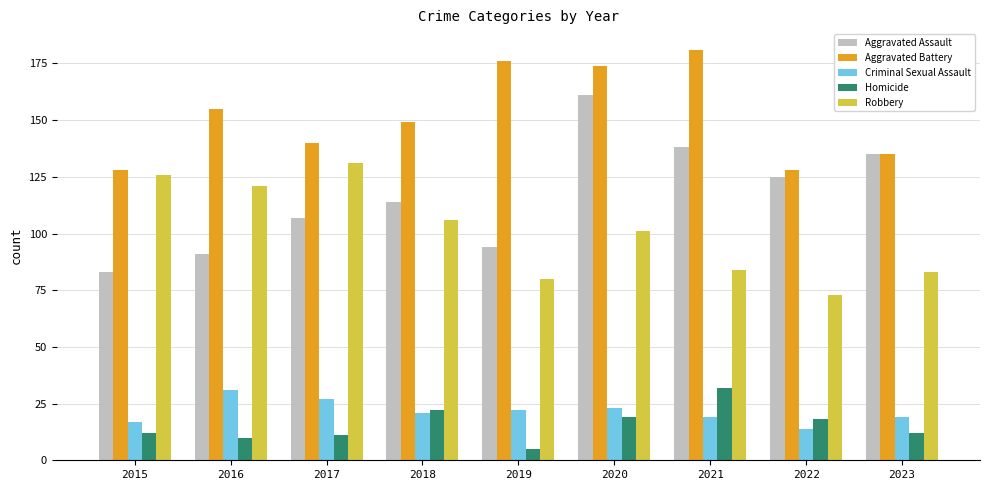

Reading left to right, what are all the values shown in this chart?

Aggravated Assault: 2015=83	2016=91	2017=107	2018=114	2019=94	2020=161	2021=138	2022=125	2023=135
Aggravated Battery: 2015=128	2016=155	2017=140	2018=149	2019=176	2020=174	2021=181	2022=128	2023=135
Criminal Sexual Assault: 2015=17	2016=31	2017=27	2018=21	2019=22	2020=23	2021=19	2022=14	2023=19
Homicide: 2015=12	2016=10	2017=11	2018=22	2019=5	2020=19	2021=32	2022=18	2023=12
Robbery: 2015=126	2016=121	2017=131	2018=106	2019=80	2020=101	2021=84	2022=73	2023=83